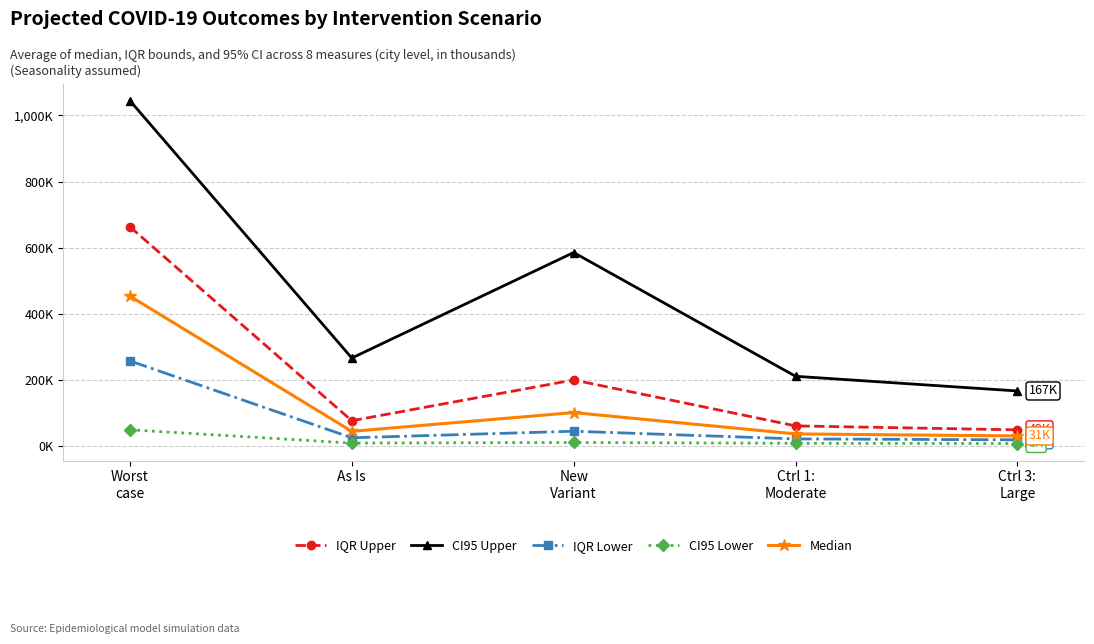

True or false: IQR Lower and CI95 Upper intersect in this chart.

False